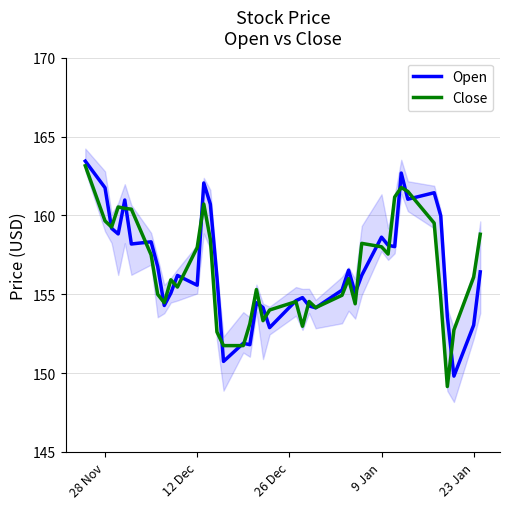

Which series ends up on top after the final intersection of Open and Close?

Close